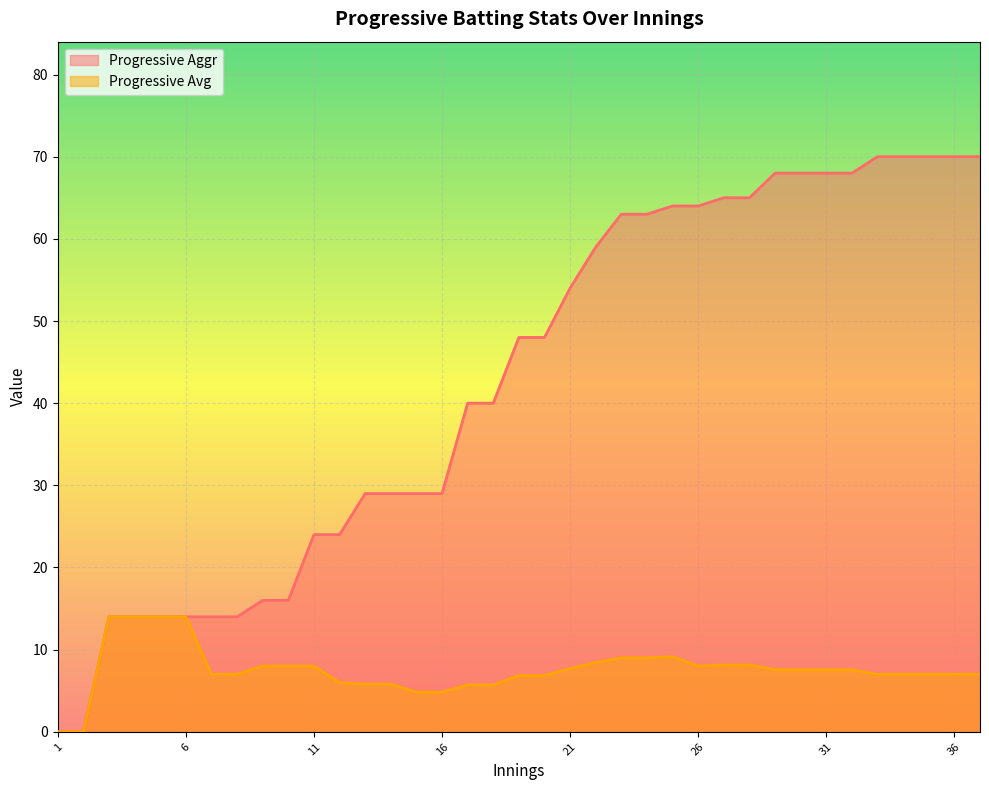

True or false: Progressive Avg and Progressive Aggr cross at least once.

False